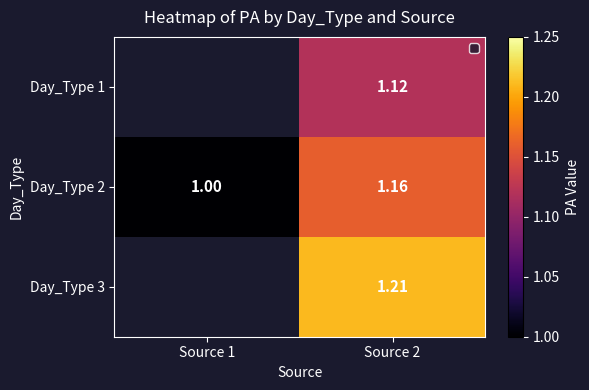

Count the number of data series in this chart.

3